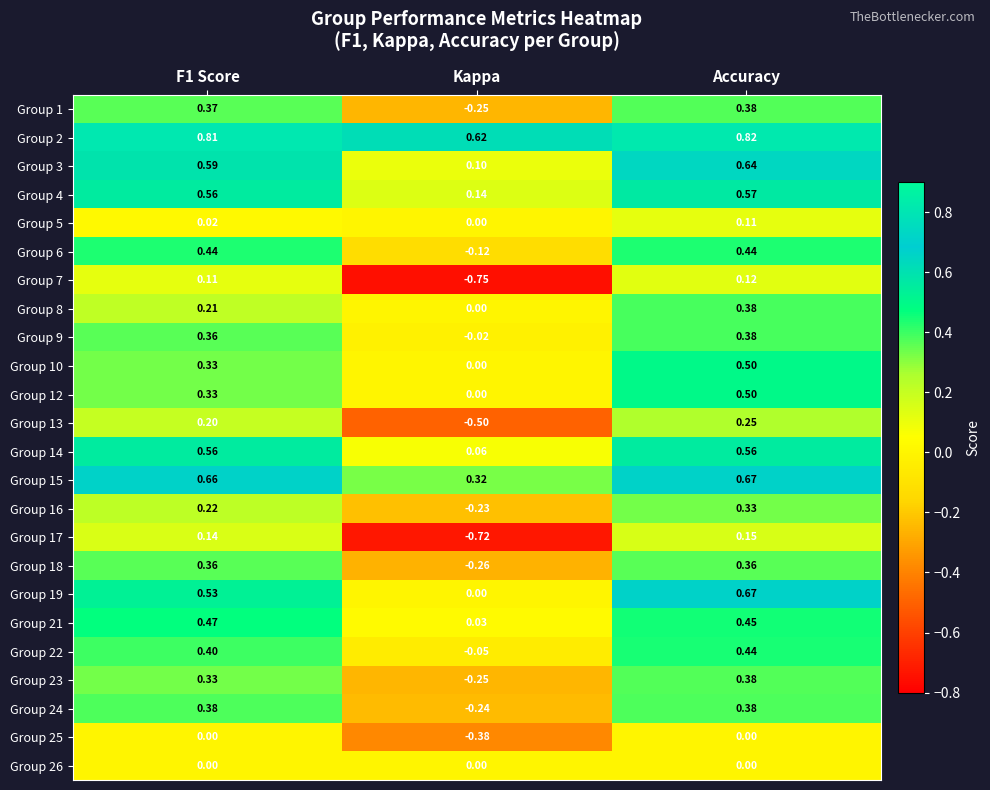

Where is Group 3 nearest to the value 0?

Kappa